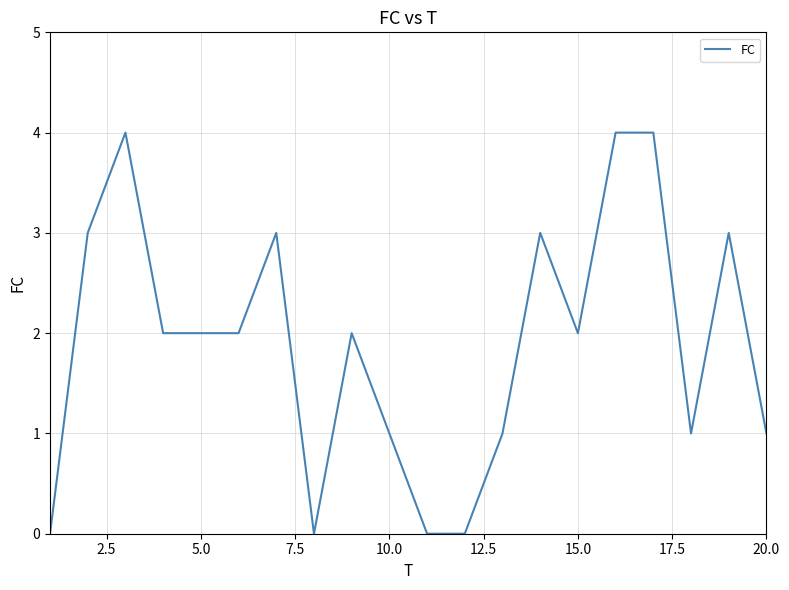

What is the maximum value shown in the chart?

4